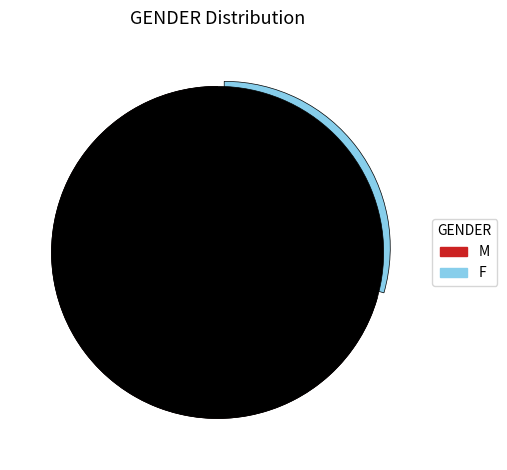

Is there any slice that represents more than half of the pie?

Yes